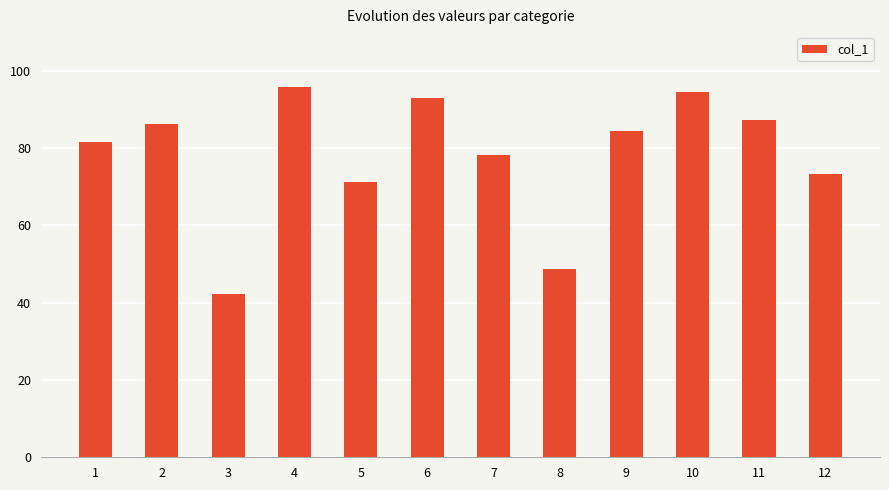

Rank the categories by value from highest to lowest.

4, 10, 6, 11, 2, 9, 1, 7, 12, 5, 8, 3